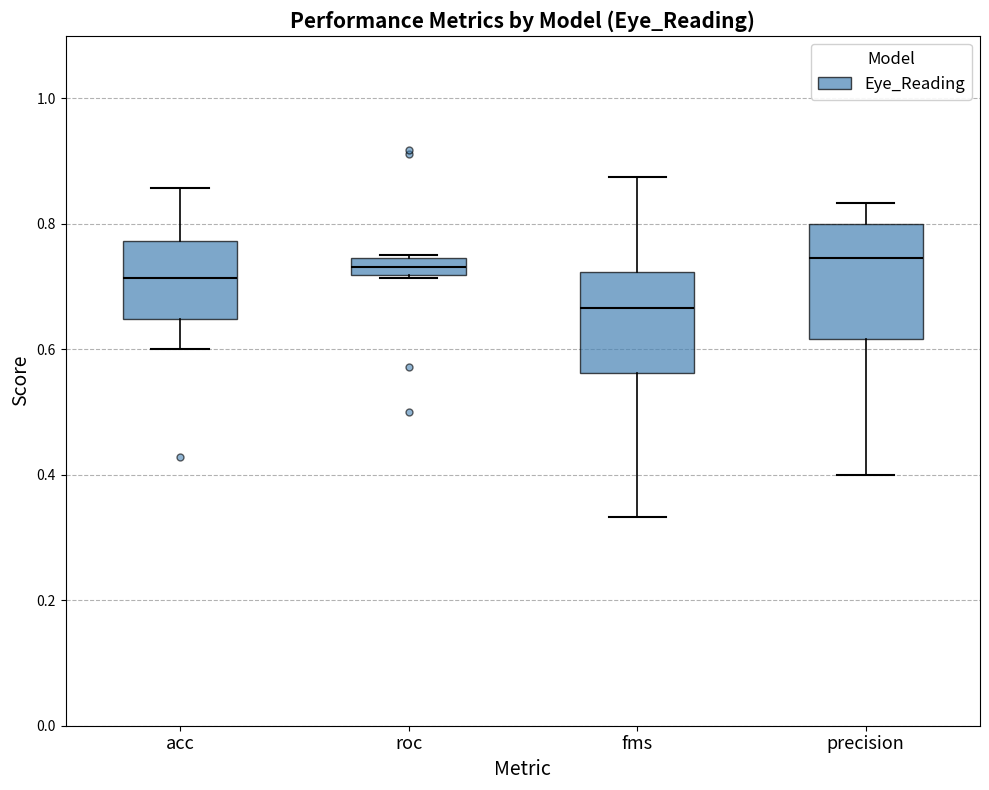

Which box is the tallest, from its lower edge to its upper edge?

precision